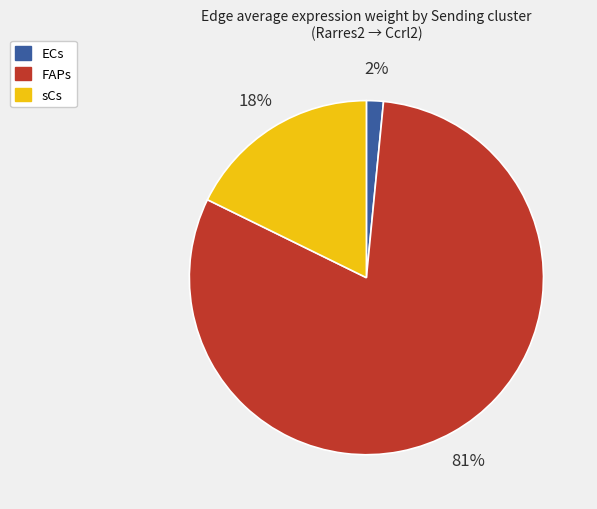

Which slice represents more than half of the pie?

FAPs